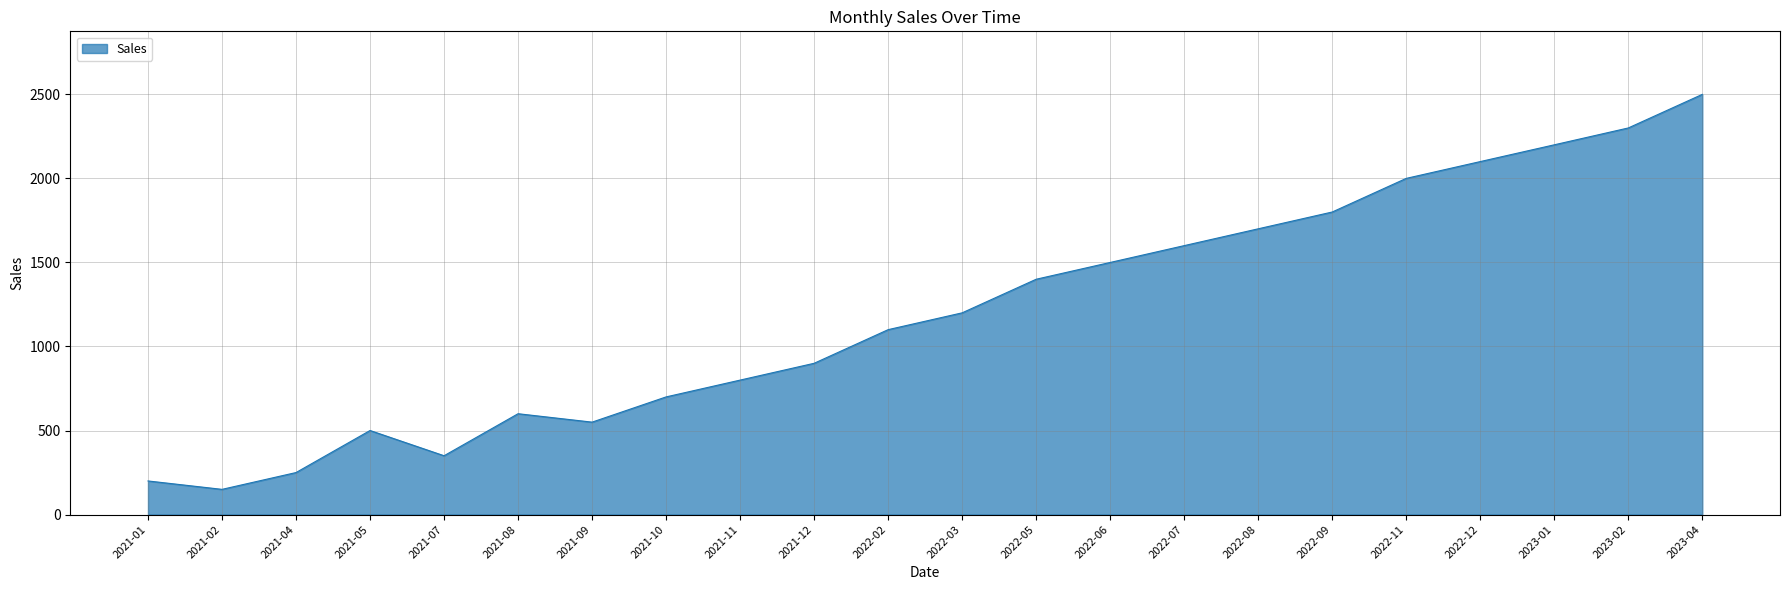

What is the smallest value displayed?

150.0